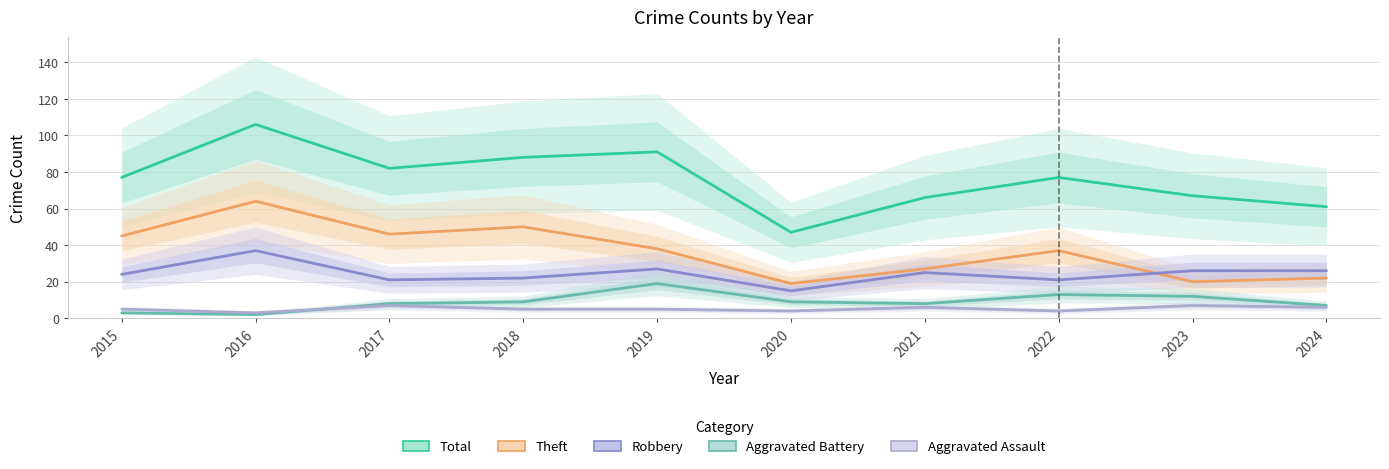

In Aggravated Battery, how many points are lower than both neighbors (excluding endpoints)?

2